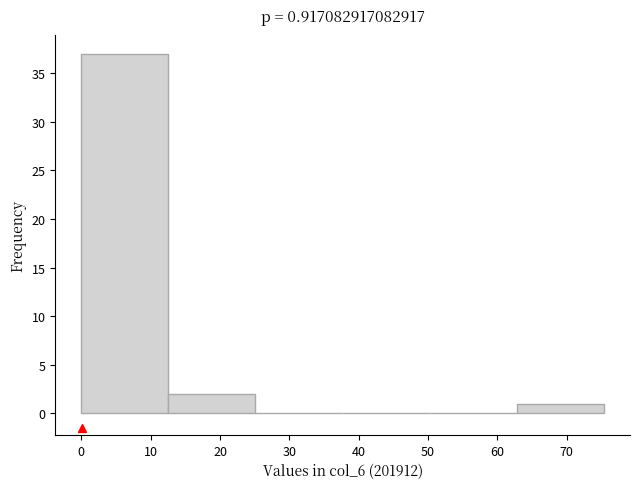

Over which range of the x-axis is the bar tallest?

0 to 13